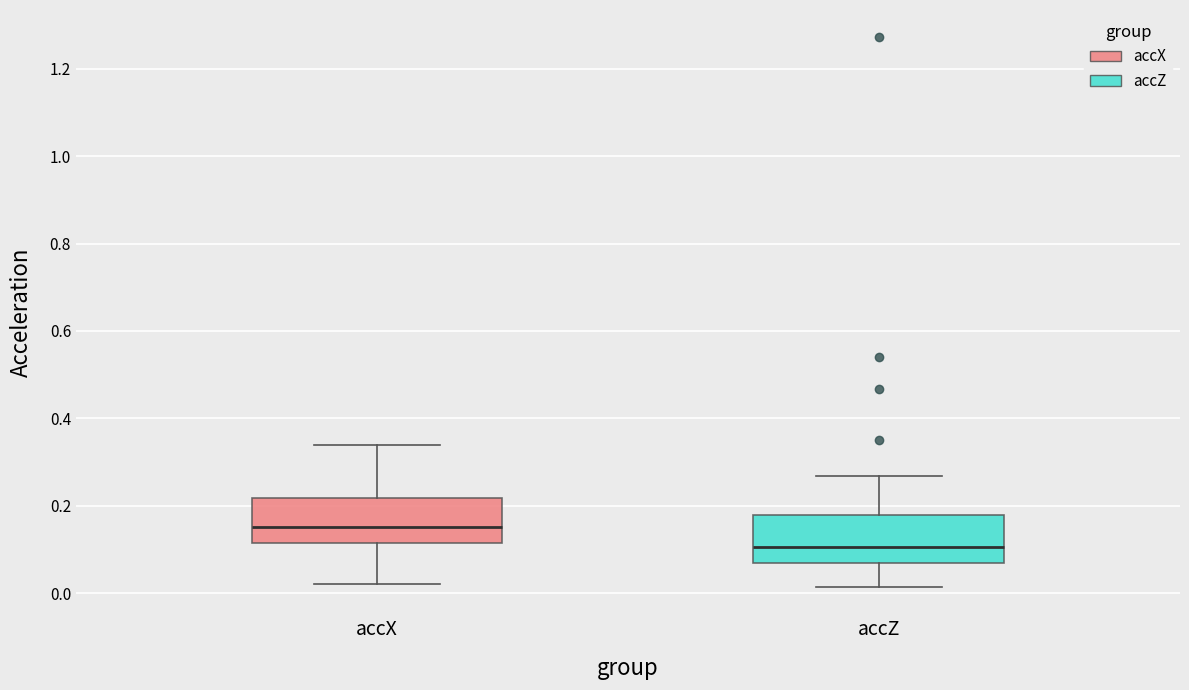

Which box has the highest median line?

accX